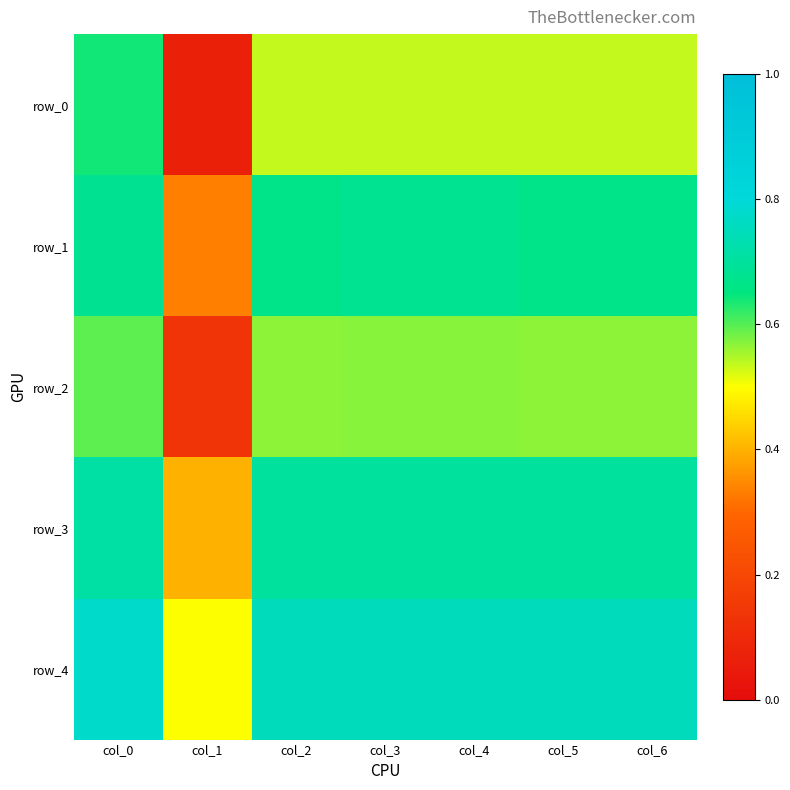

Is the value of row_2 at col_5 greater than the value of row_1 at col_1?

Yes